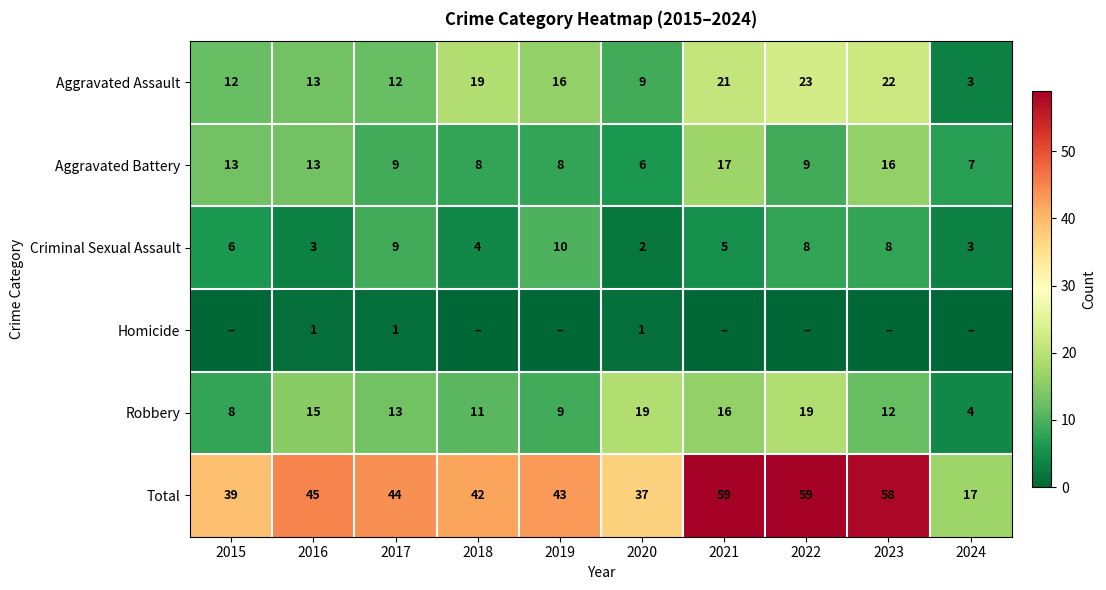

The value of Robbery at 2019 is 14. True or false?

False